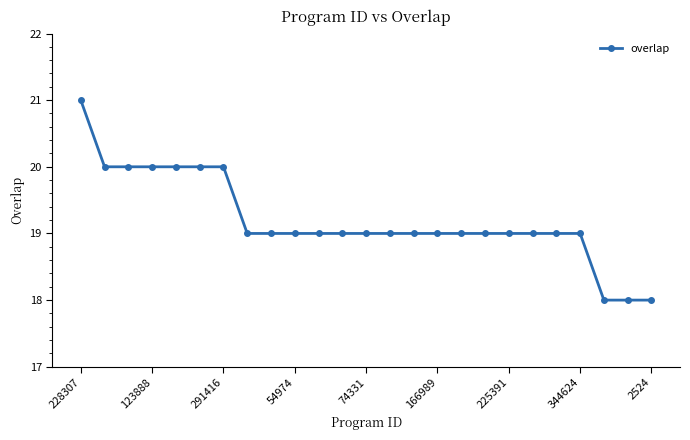

What is the average value?

19